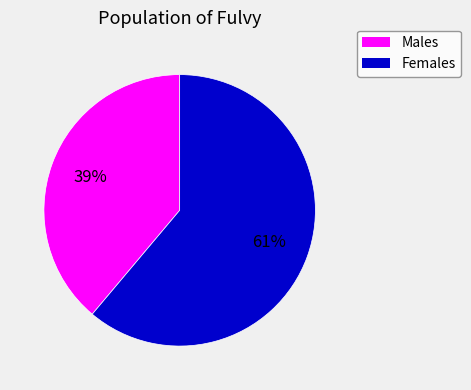

Does any single category account for the majority?

Yes